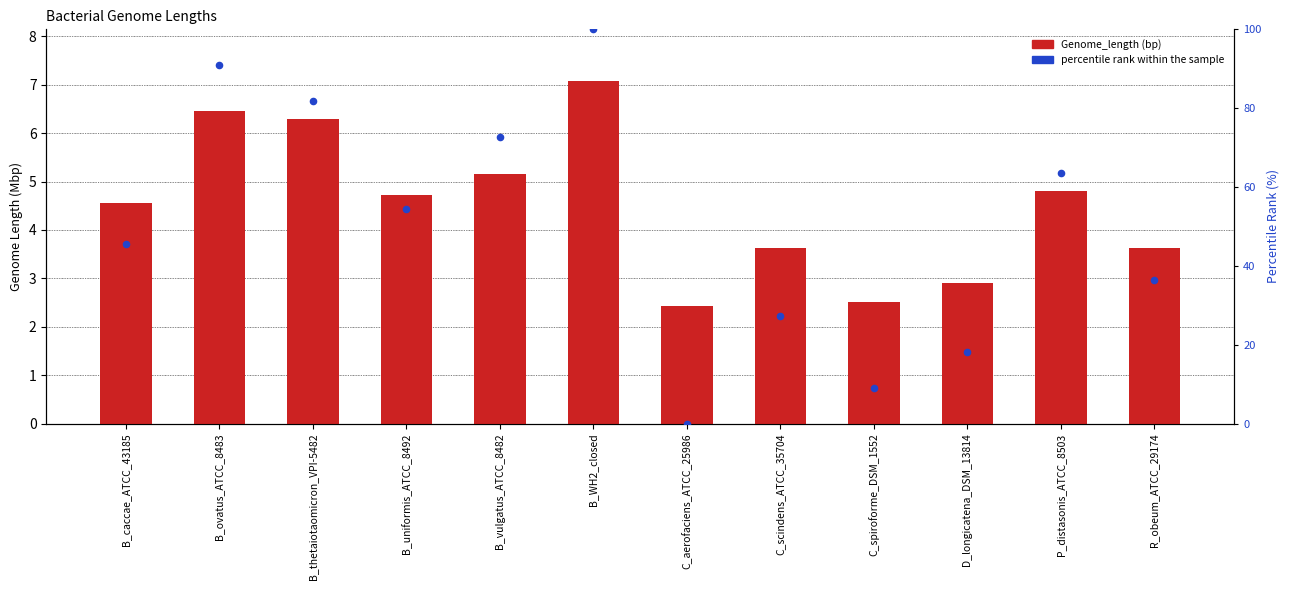

Which series has the widest spread of Y values?

percentile rank within the sample